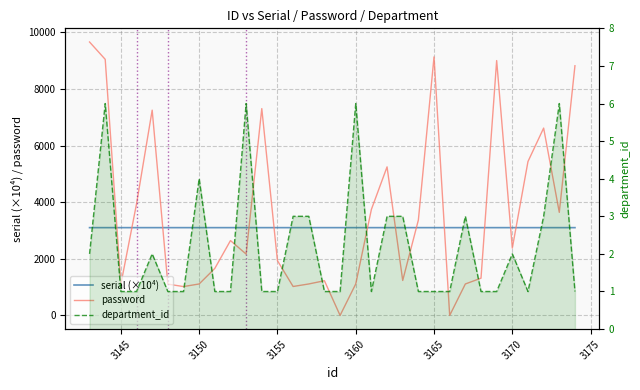

At how many categories does at least one series exceed 8069?

5